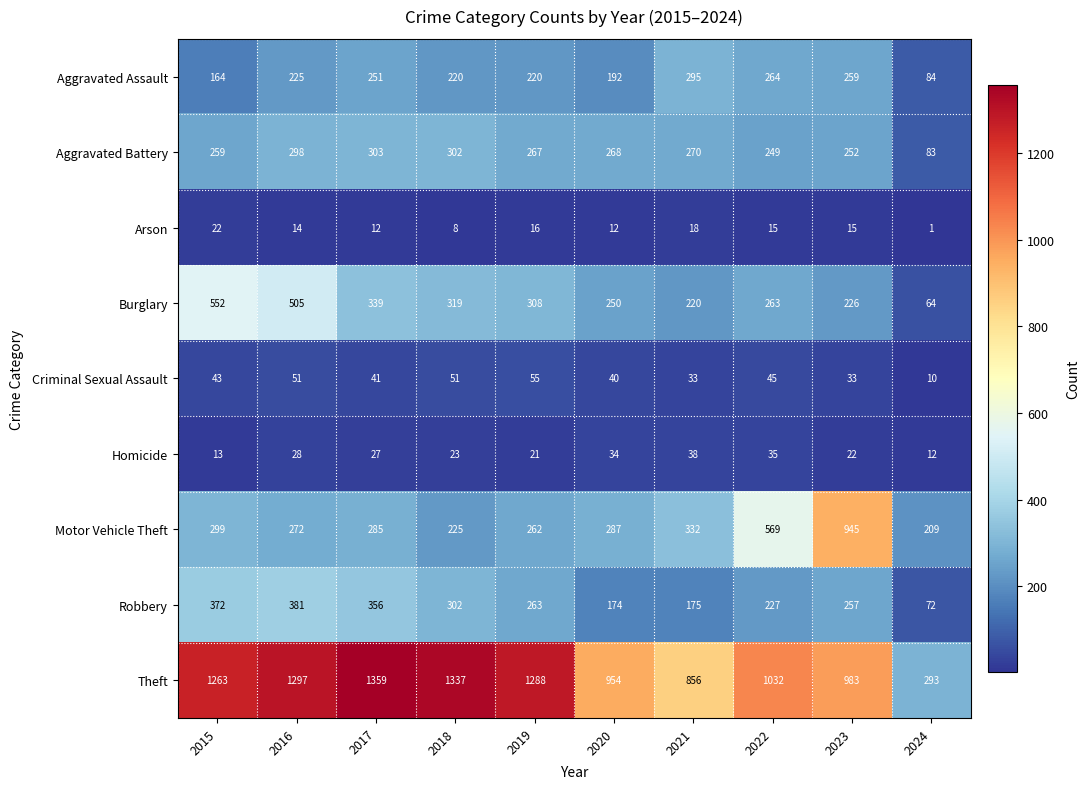

True or false: Theft has a value of 1337 at 2018.

True